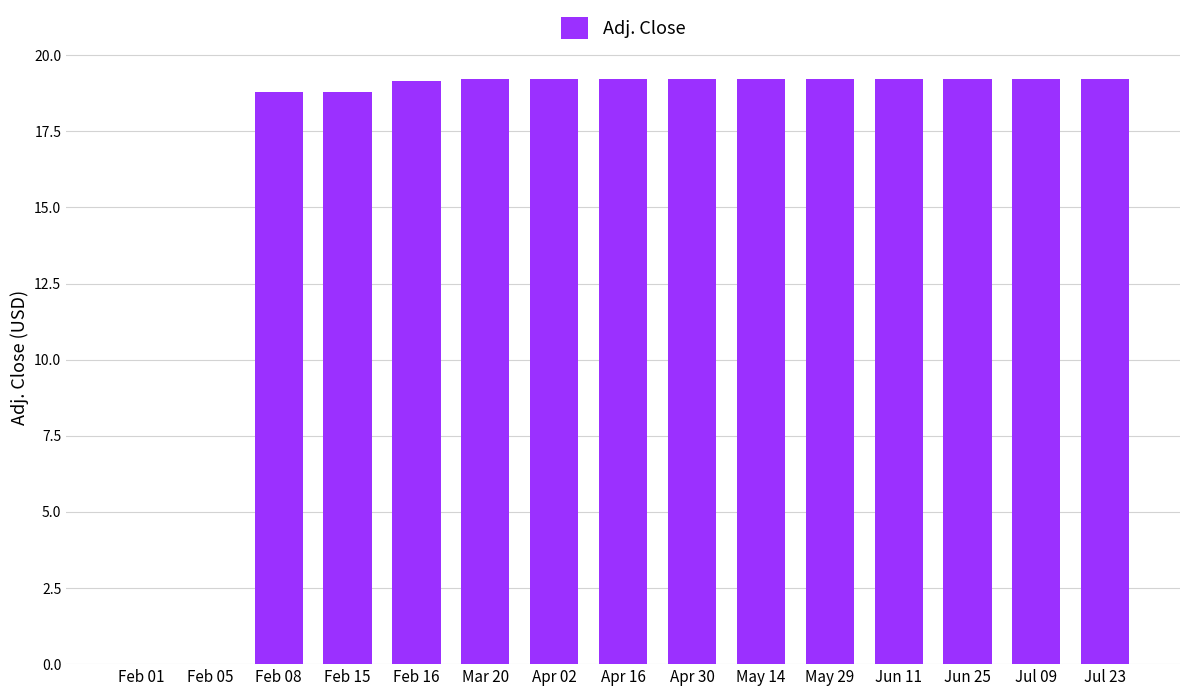

Reading left to right, what are all the values shown in this chart?

0.0	0.0	18.8	18.8	19.2	19.2	19.2	19.2	19.2	19.2	19.2	19.2	19.2	19.2	19.2